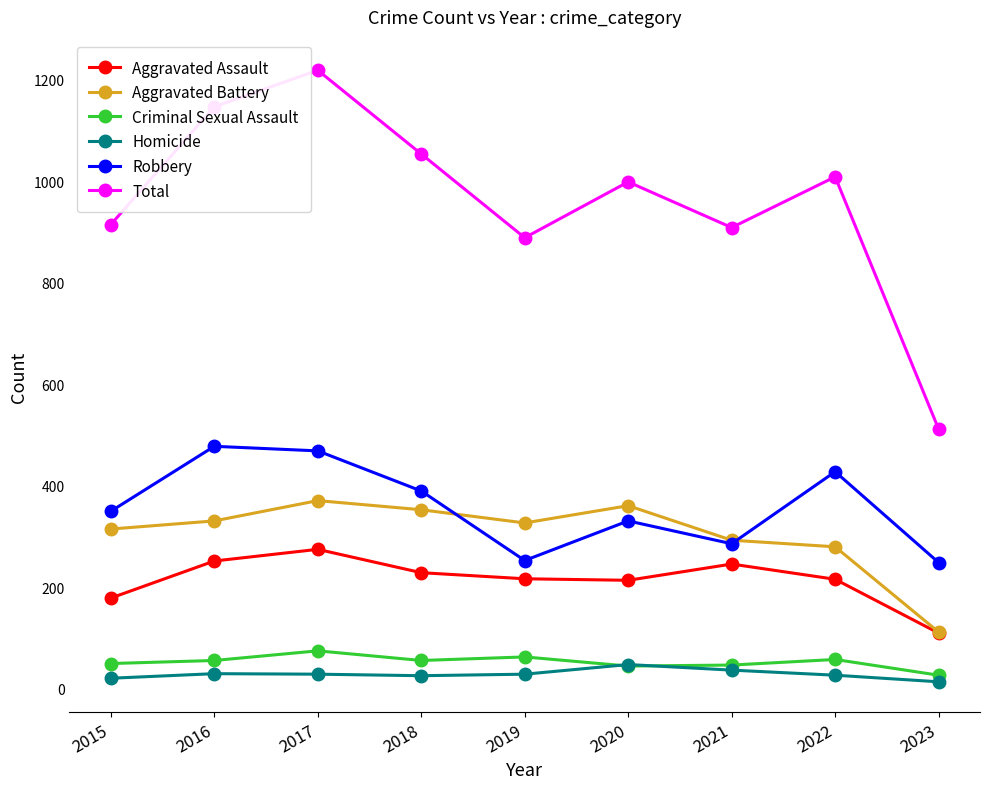

True or false: Criminal Sexual Assault and Aggravated Battery intersect in this chart.

False